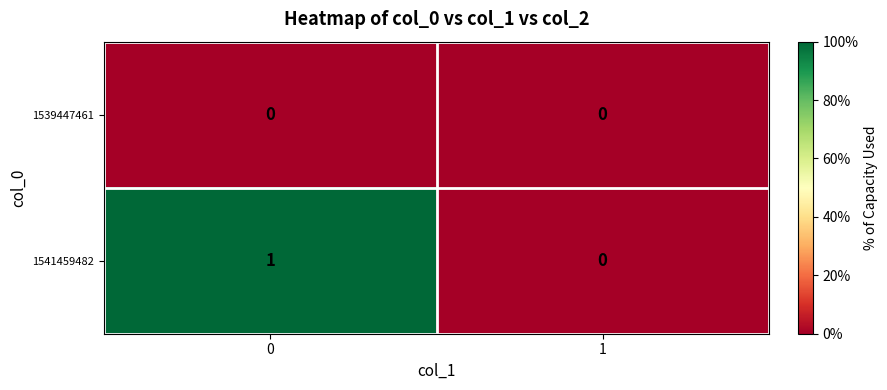

Which series has the largest total across all categories?

1541459482